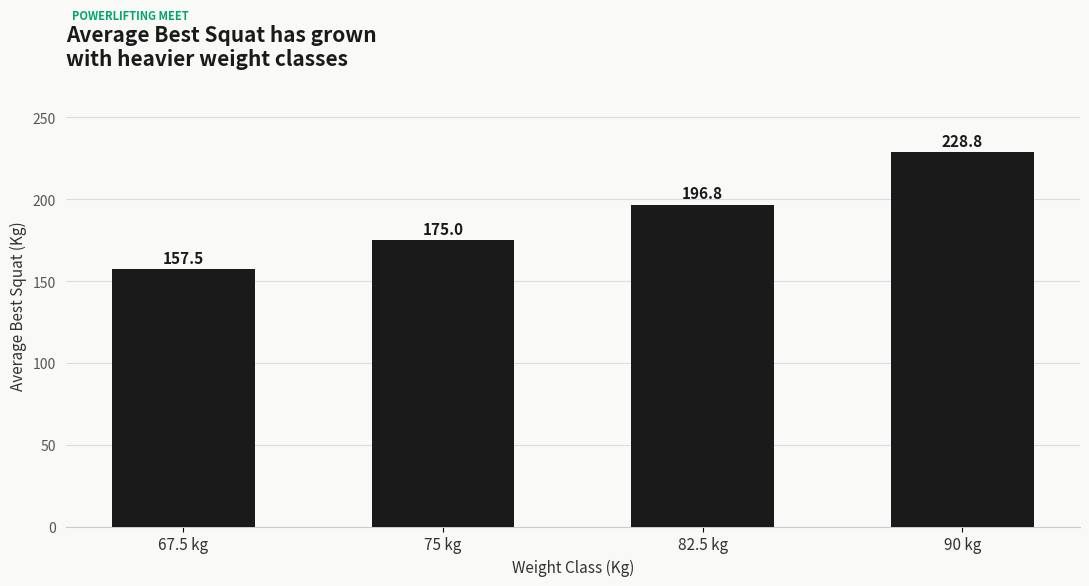

Are the bars grouped side by side (vs. stacked)?

No